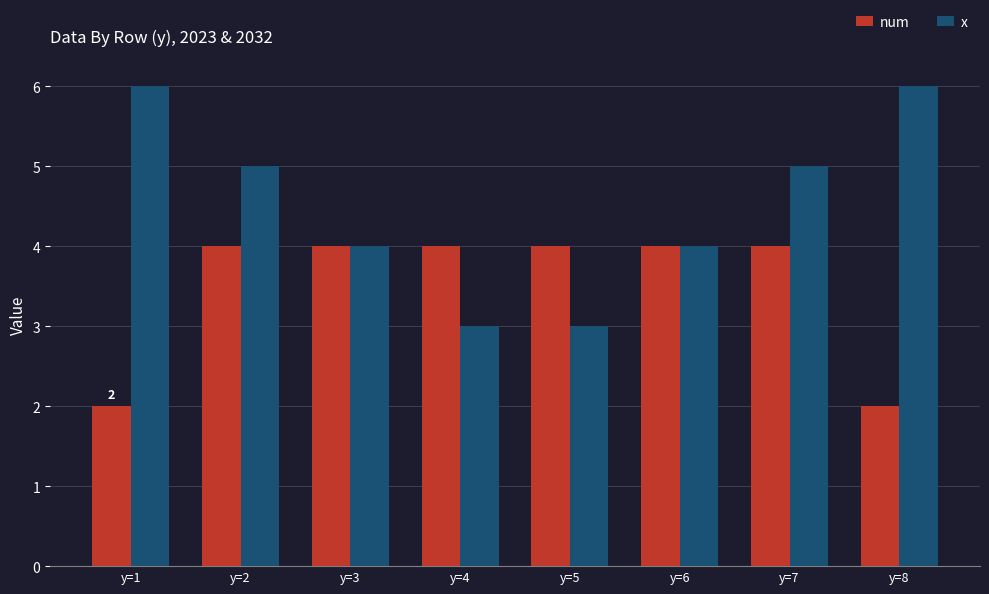

What is the minimum value shown in the chart?

2